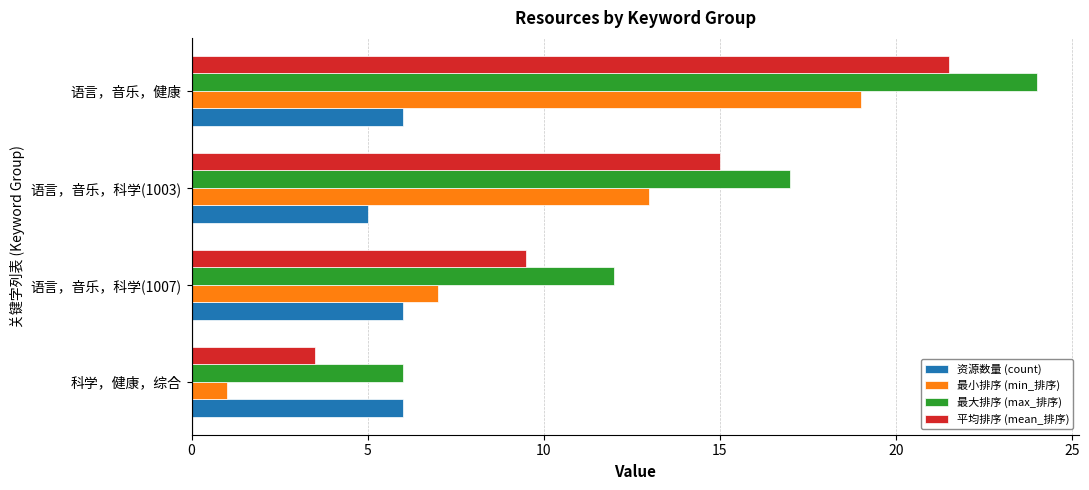

Count the number of data series in this chart.

4